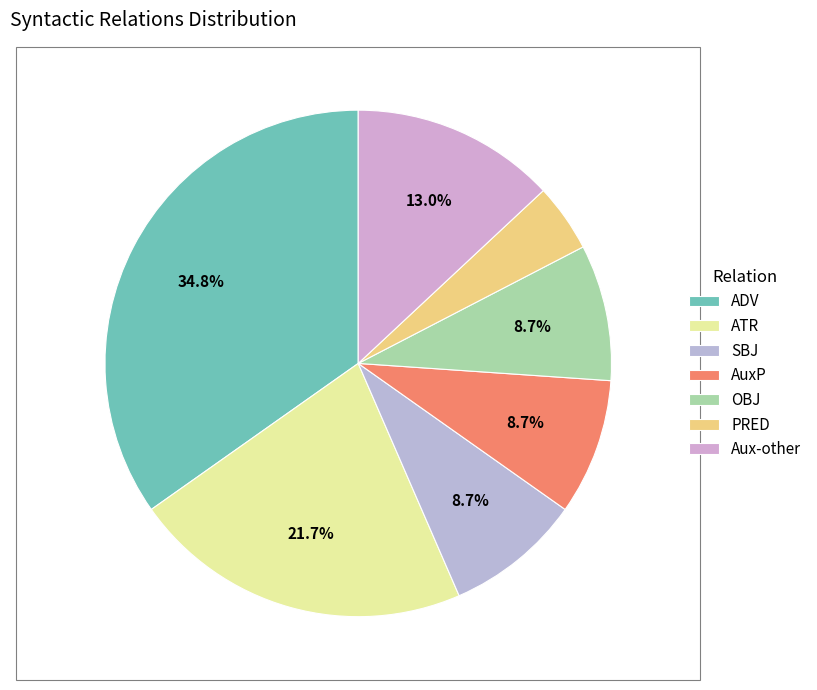

What is the largest slice in the pie chart?

ADV